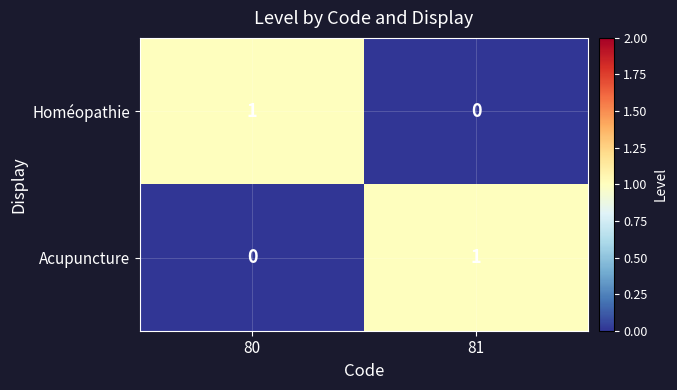

True or false: Homéopathie has a value of 1 at 81.

False